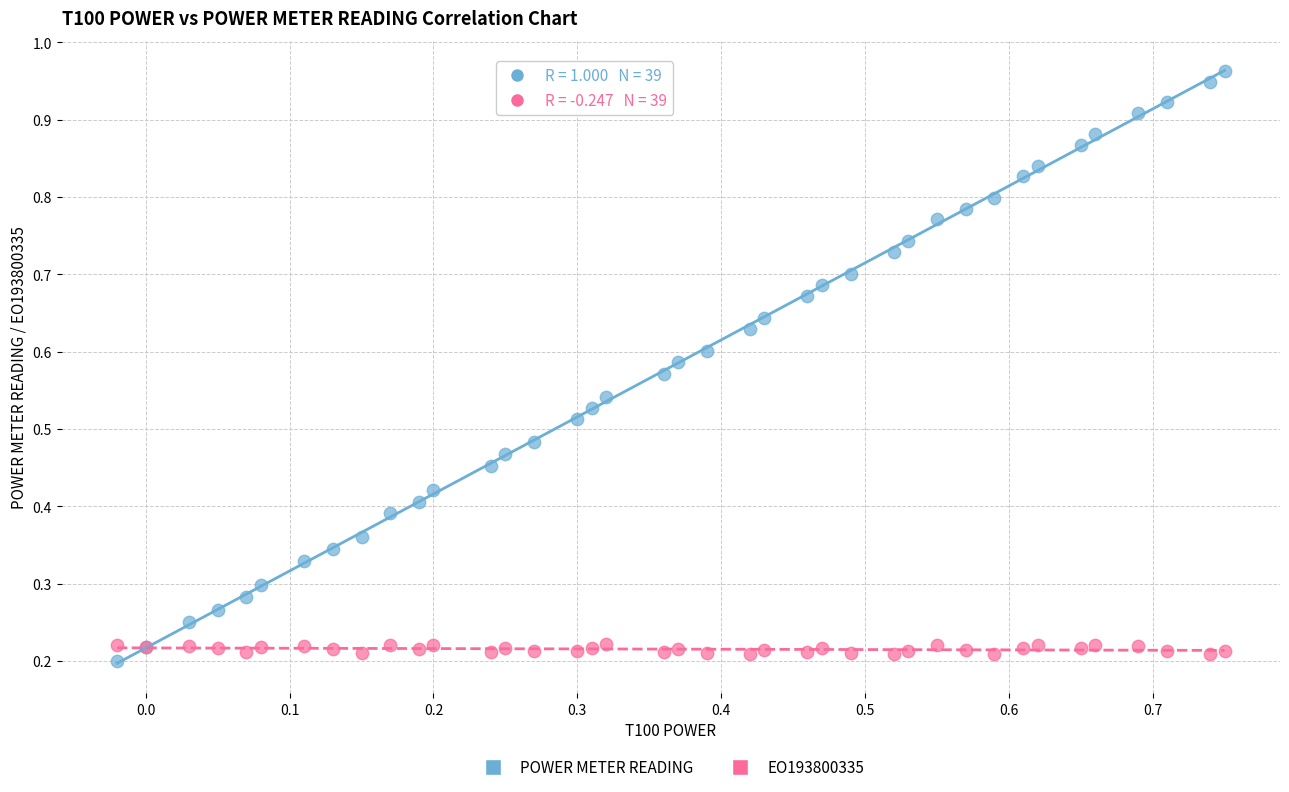

Which series reaches the maximum Y coordinate?

POWER METER READING